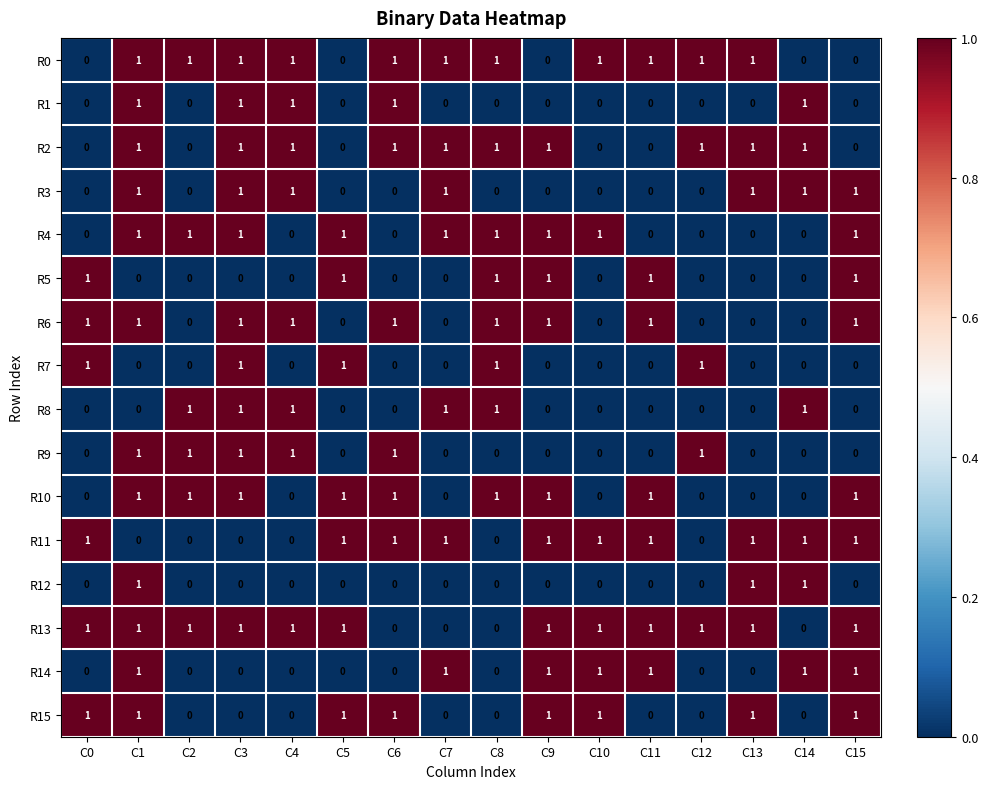

What is the sum of all R10 values?

9